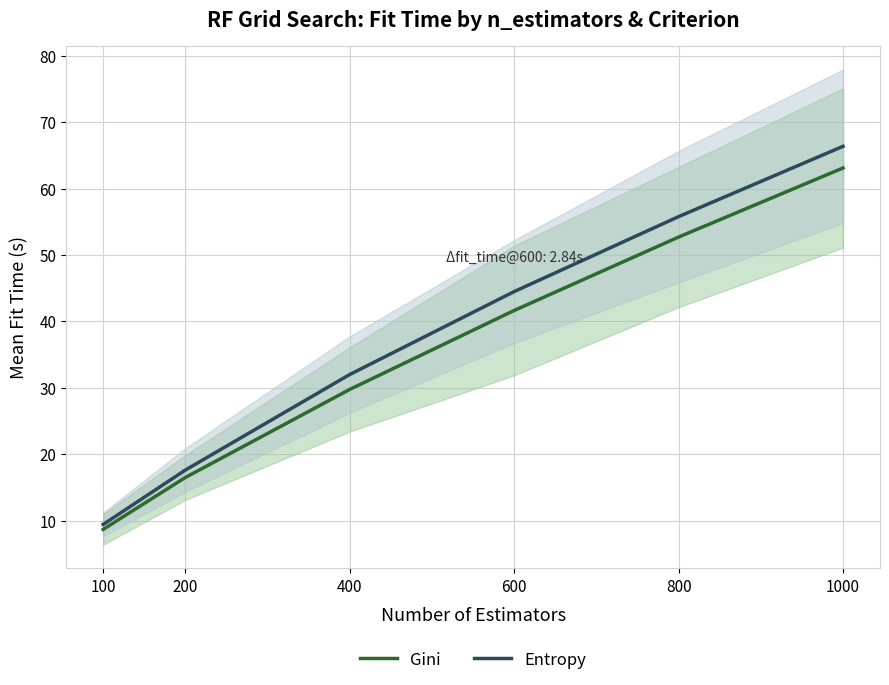

Is it true that Gini equals 23.9 at 200?

False